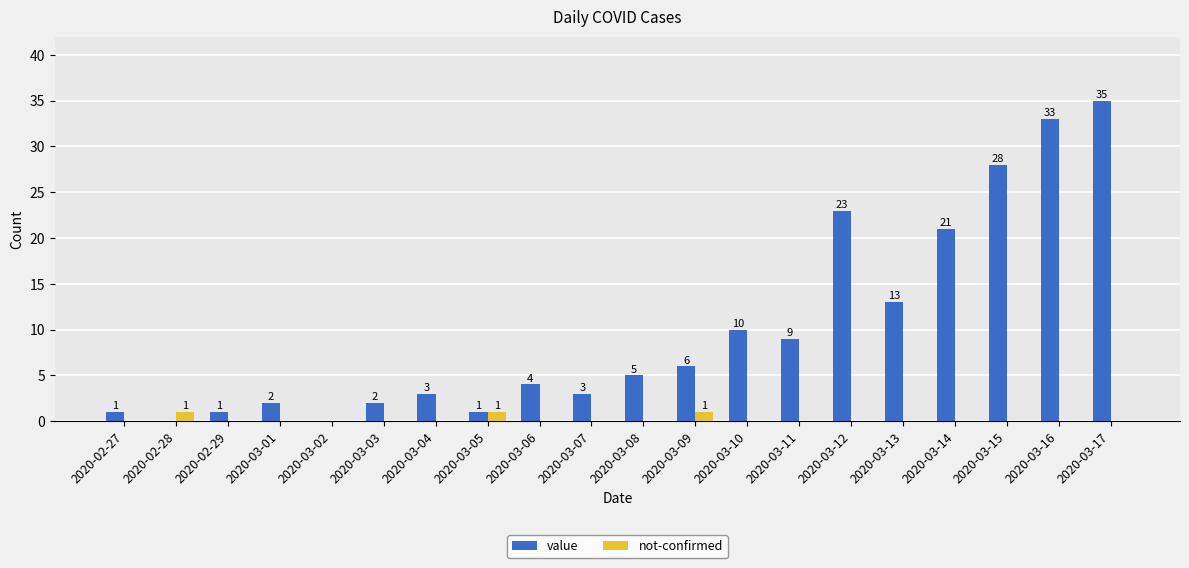

Reading left to right, extract all data points from this chart.

value: 1	0	1	2	0	2	3	1	4	3	5	6	10	9	23	13	21	28	33	35
not-confirmed: 0	1	0	0	0	0	0	1	0	0	0	1	0	0	0	0	0	0	0	0